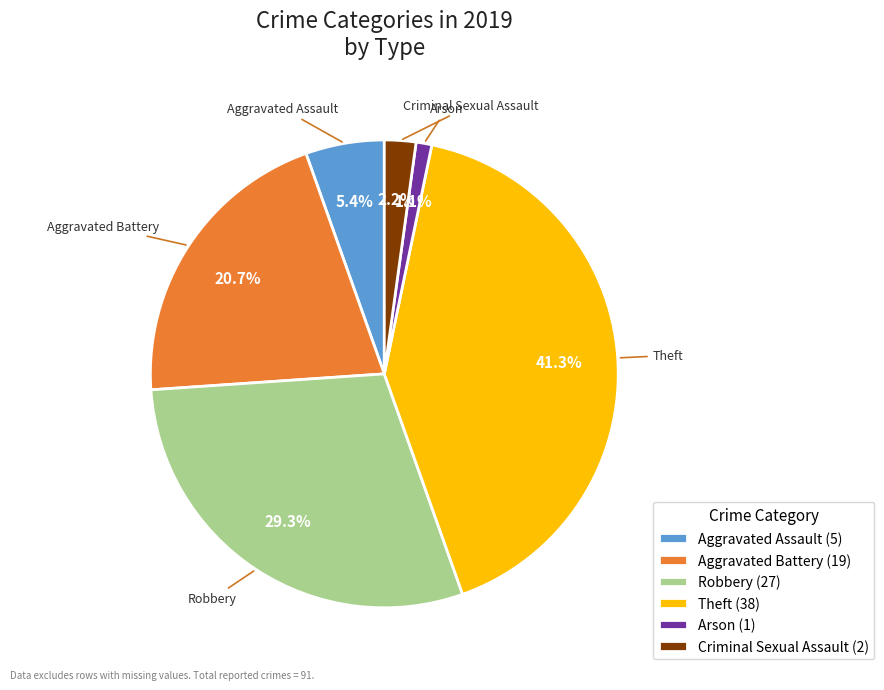

To the nearest percent, what percentage of the pie is Robbery?

29%